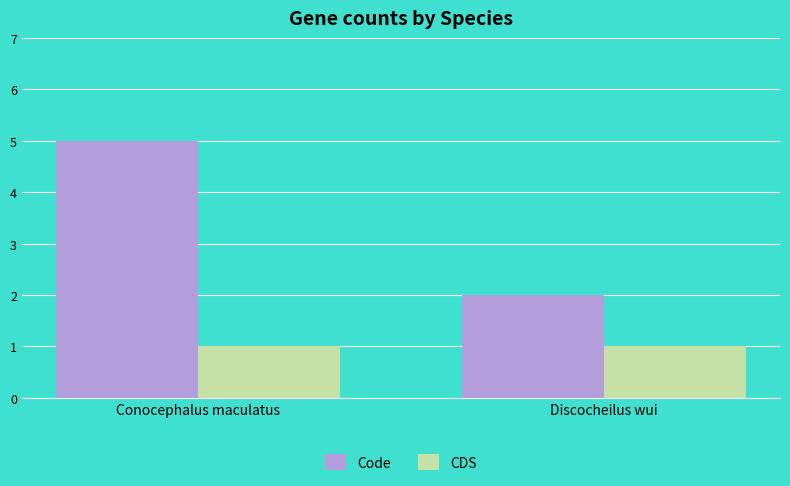

Is it true that Code equals 3 at Discocheilus wui?

False